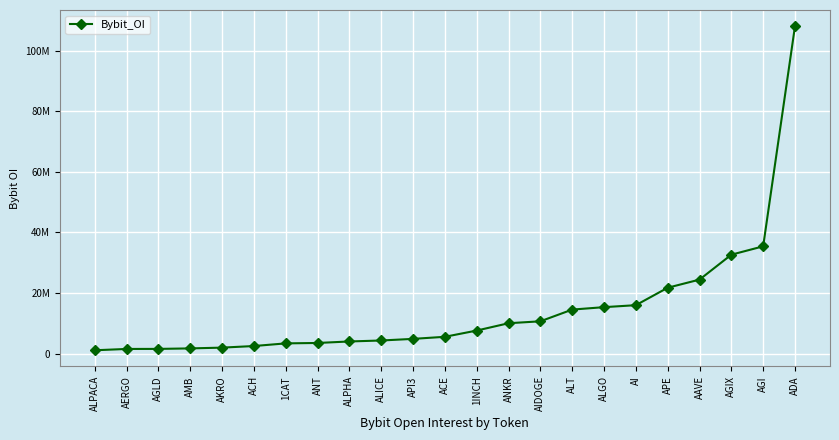

Reading left to right, transcribe all the data shown in this chart.

ALPACA=1120279	AERGO=1555943	AGLD=1572753	AMB=1735123	AKRO=1993510	ACH=2518548	1CAT=3393482	ANT=3529165	ALPHA=4026713	ALICE=4345260	API3=4880272	ACE=5565141	1INCH=7629390	ANKR=10041519	AIDOGE=10681118	ALT=14544919	ALGO=15348018	AI=16001143	APE=21755864	AAVE=24440273	AGIX=32661506	AGI=35423723	ADA=108068777